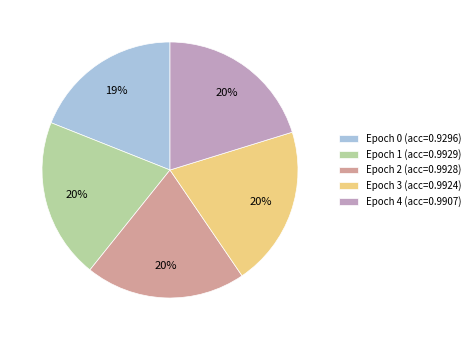

What percentage is the Epoch 2 slice, to the nearest percent?

20%